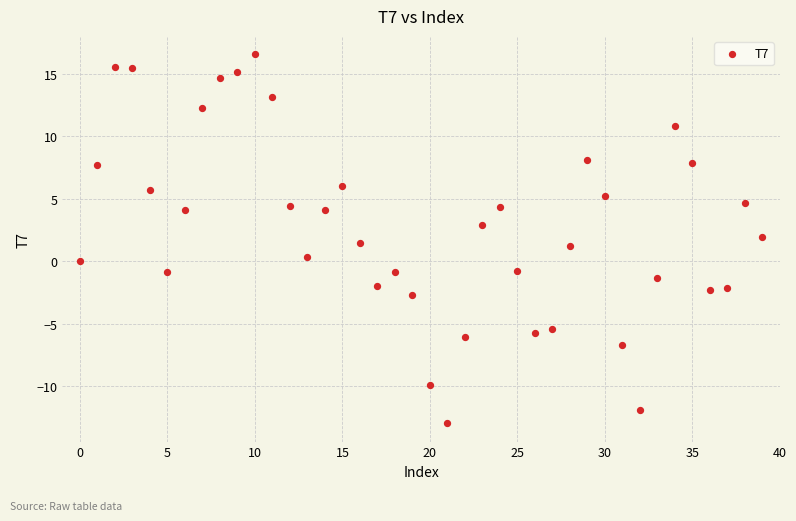

What is the range of Y values (max minus min)?

29.5